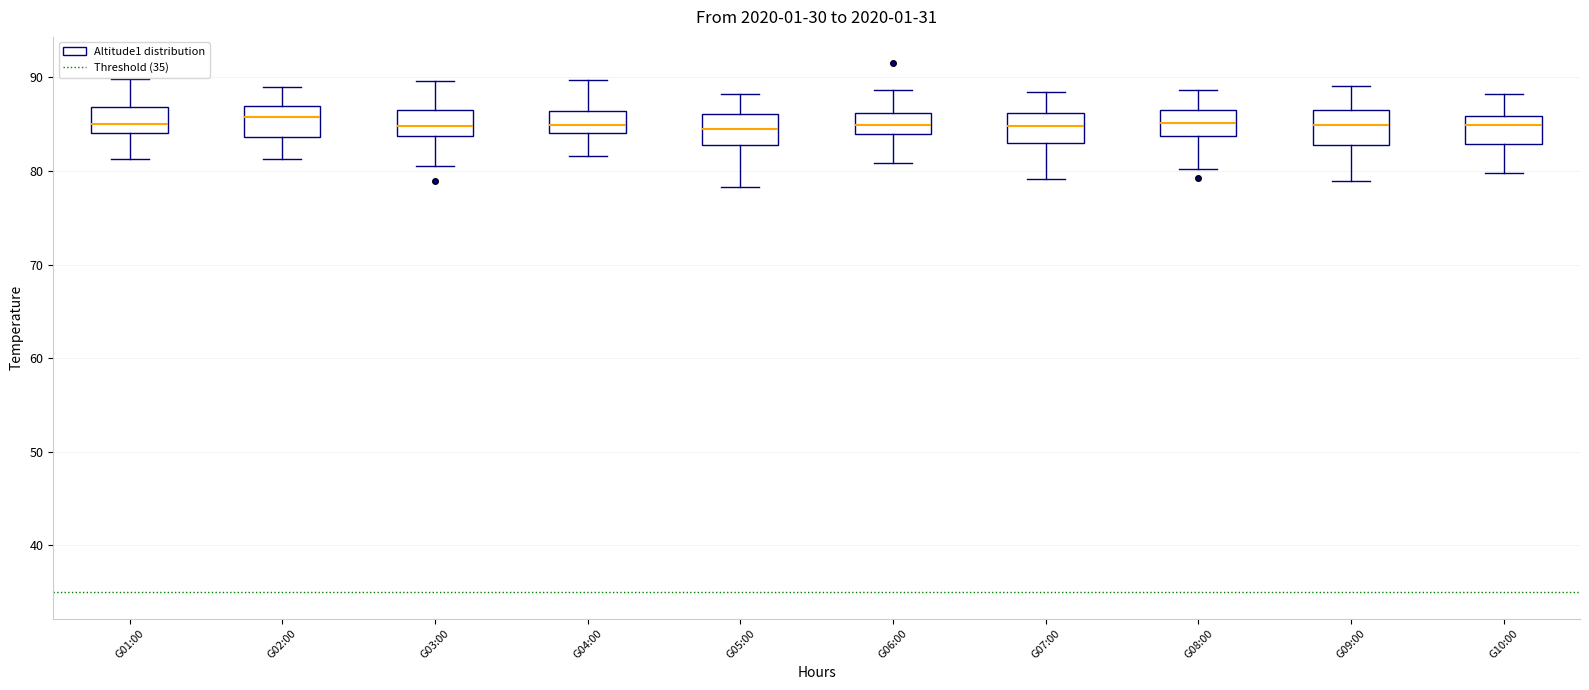

Reading left to right, transcribe this box plot: for each box, give where its median line is, the range the box spans, and where its two whiskers end, as read against the y-axis. The values are not printed on the chart, so give them approximately, as read against the axis.

G01:00: median 85, box 84 to 87, whiskers 81 to 90
G02:00: median 86, box 84 to 87, whiskers 81 to 89
G03:00: median 85, box 84 to 87, whiskers 80 to 90
G04:00: median 85, box 84 to 86, whiskers 82 to 90
G05:00: median 85, box 83 to 86, whiskers 78 to 88
G06:00: median 85, box 84 to 86, whiskers 81 to 89
G07:00: median 85, box 83 to 86, whiskers 79 to 88
G08:00: median 85, box 84 to 87, whiskers 80 to 89
G09:00: median 85, box 83 to 87, whiskers 79 to 89
G10:00: median 85, box 83 to 86, whiskers 80 to 88